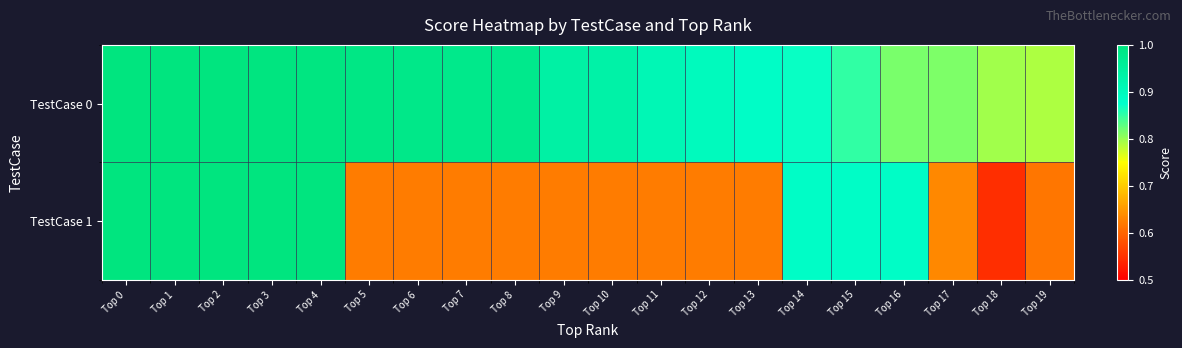

Which category has the lowest value across all series?

Top 18